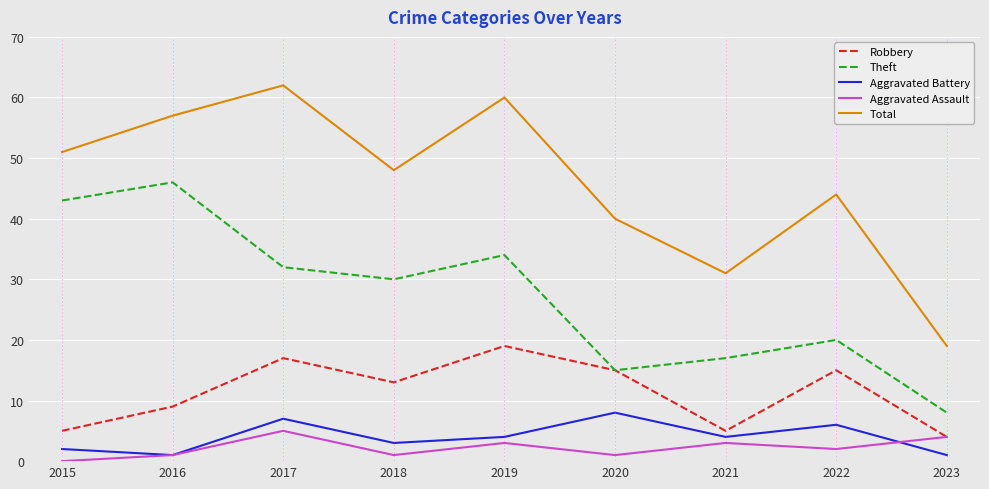

Which series changed the most between 2019 and 2021?

Total